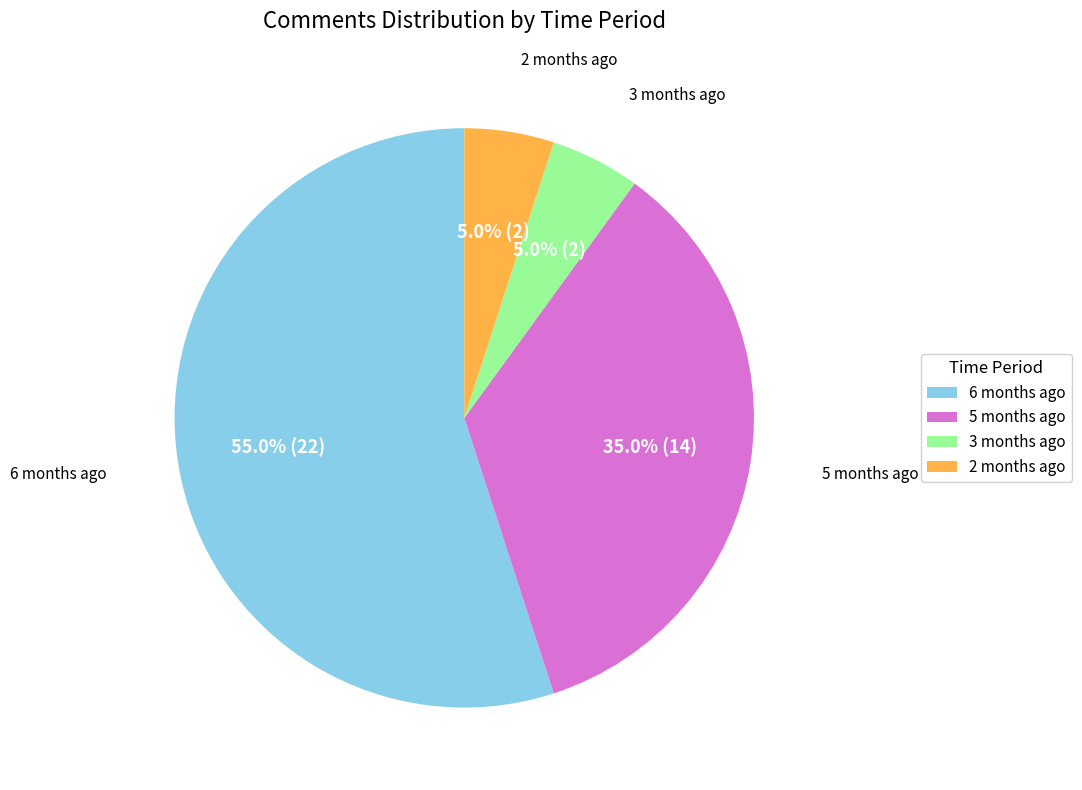

Does any single category account for the majority?

Yes